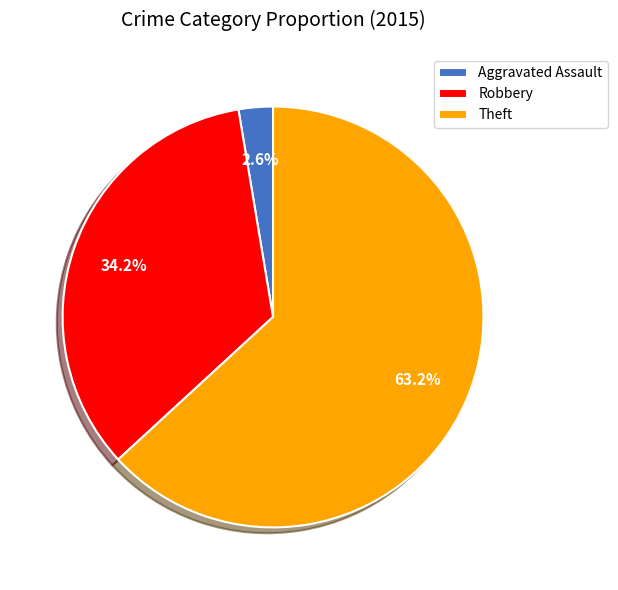

Count the number of slices in the pie.

3